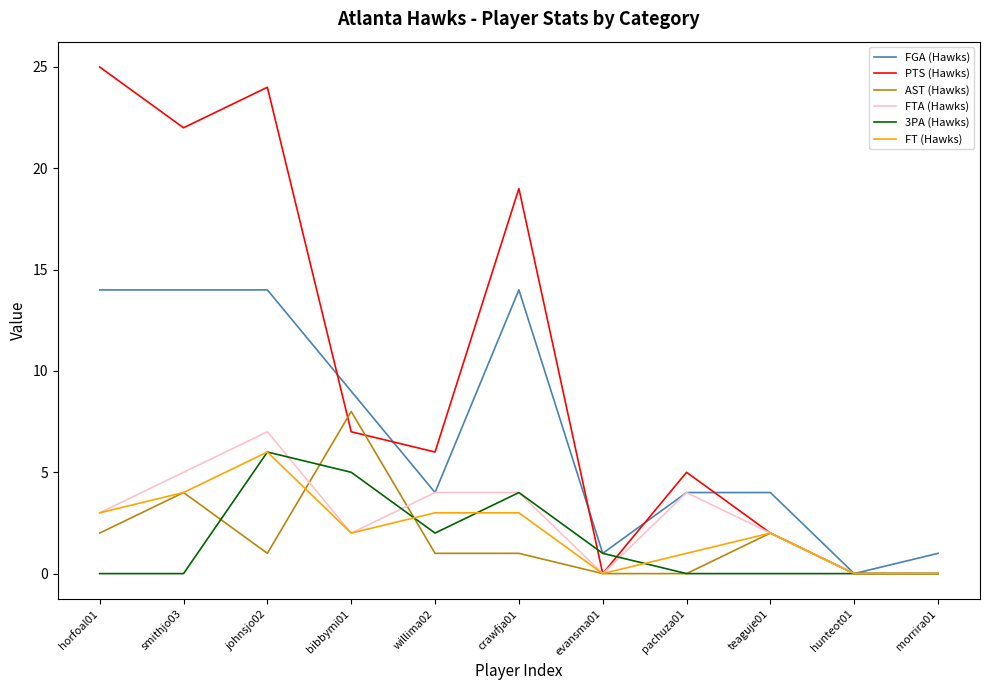

At which category is the sum across all series the highest?

johnsjo02